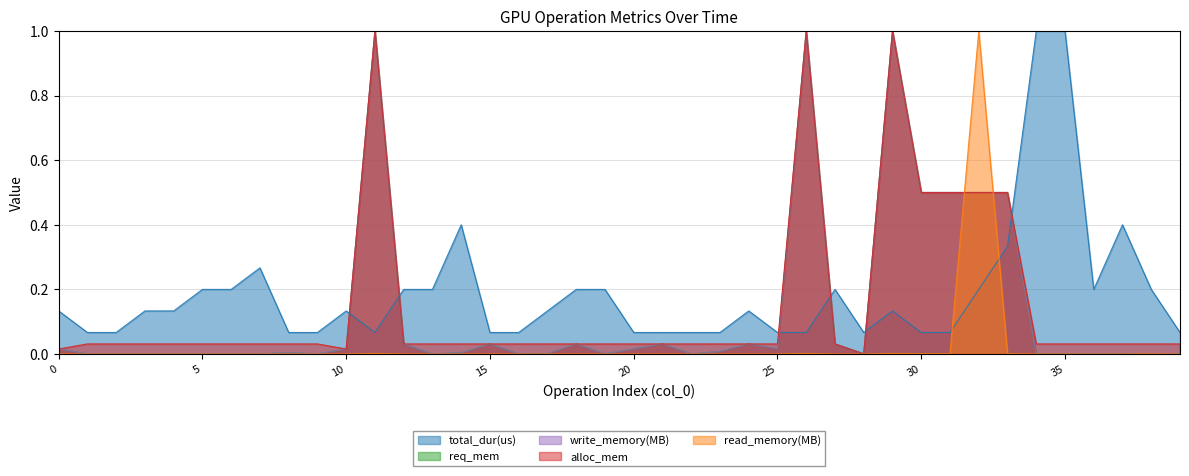

Reading left to right, what are all the values shown in this chart?

total_dur(us): 0=0.1	1=0.1	2=0.1	3=0.1	4=0.1	5=0.2	6=0.2	7=0.3	8=0.1	9=0.1	10=0.1	11=0.1	12=0.2	13=0.2	14=0.4	15=0.1	16=0.1	17=0.1	18=0.2	19=0.2	20=0.1	21=0.1	22=0.1	23=0.1	24=0.1	25=0.1	26=0.1	27=0.2	28=0.1	29=0.1	30=0.1	31=0.1	32=0.2	33=0.3	34=1.0	35=1.0	36=0.2	37=0.4	38=0.2	39=0.1
req_mem: 0=0.0	1=0.0	2=0.0	3=0.0	4=0.0	5=0.0	6=0.0	7=0.0	8=0.0	9=0.0	10=0.0	11=1.0	12=0.0	13=0.0	14=0.0	15=0.0	16=0.0	17=0.0	18=0.0	19=0.0	20=0.0	21=0.0	22=0.0	23=0.0	24=0.0	25=0.0	26=1.0	27=0.0	28=0.0	29=1.0	30=0.5	31=0.5	32=0.5	33=0.5	34=0.0	35=0.0	36=0.0	37=0.0	38=0.0	39=0.0
write_memory(MB): 0=0.0	1=0.0	2=0.0	3=0.0	4=0.0	5=0.0	6=0.0	7=0.0	8=0.0	9=0.0	10=0.0	11=1.0	12=0.0	13=0.0	14=0.0	15=0.0	16=0.0	17=0.0	18=0.0	19=0.0	20=0.0	21=0.0	22=0.0	23=0.0	24=0.0	25=0.0	26=1.0	27=0.0	28=0.0	29=1.0	30=0.5	31=0.5	32=0.5	33=0.5	34=0.0	35=0.0	36=0.0	37=0.0	38=0.0	39=0.0
alloc_mem: 0=0.0	1=0.0	2=0.0	3=0.0	4=0.0	5=0.0	6=0.0	7=0.0	8=0.0	9=0.0	10=0.0	11=1.0	12=0.0	13=0.0	14=0.0	15=0.0	16=0.0	17=0.0	18=0.0	19=0.0	20=0.0	21=0.0	22=0.0	23=0.0	24=0.0	25=0.0	26=1.0	27=0.0	28=0.0	29=1.0	30=0.5	31=0.5	32=0.5	33=0.5	34=0.0	35=0.0	36=0.0	37=0.0	38=0.0	39=0.0
read_memory(MB): 0=0.0	1=0.0	2=0.0	3=0.0	4=0.0	5=0.0	6=0.0	7=0.0	8=0.0	9=0.0	10=0.0	11=0.0	12=0.0	13=0.0	14=0.0	15=0.0	16=0.0	17=0.0	18=0.0	19=0.0	20=0.0	21=0.0	22=0.0	23=0.0	24=0.0	25=0.0	26=0.0	27=0.0	28=0.0	29=0.0	30=0.0	31=0.0	32=1.0	33=0.0	34=0.0	35=0.0	36=0.0	37=0.0	38=0.0	39=0.0